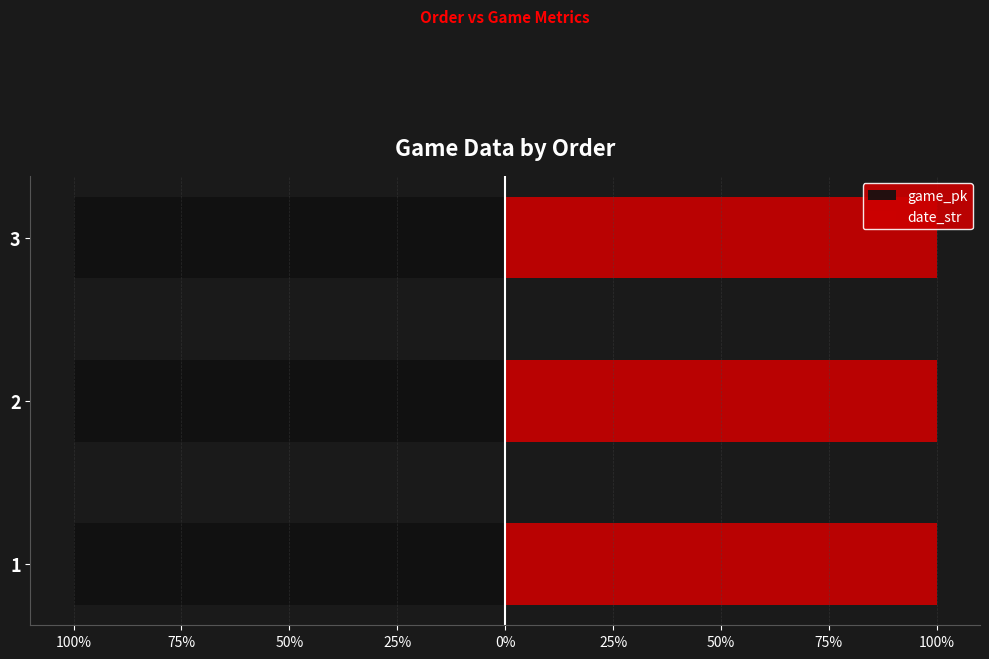

Is it true that date_str equals 55.2 at 1?

False